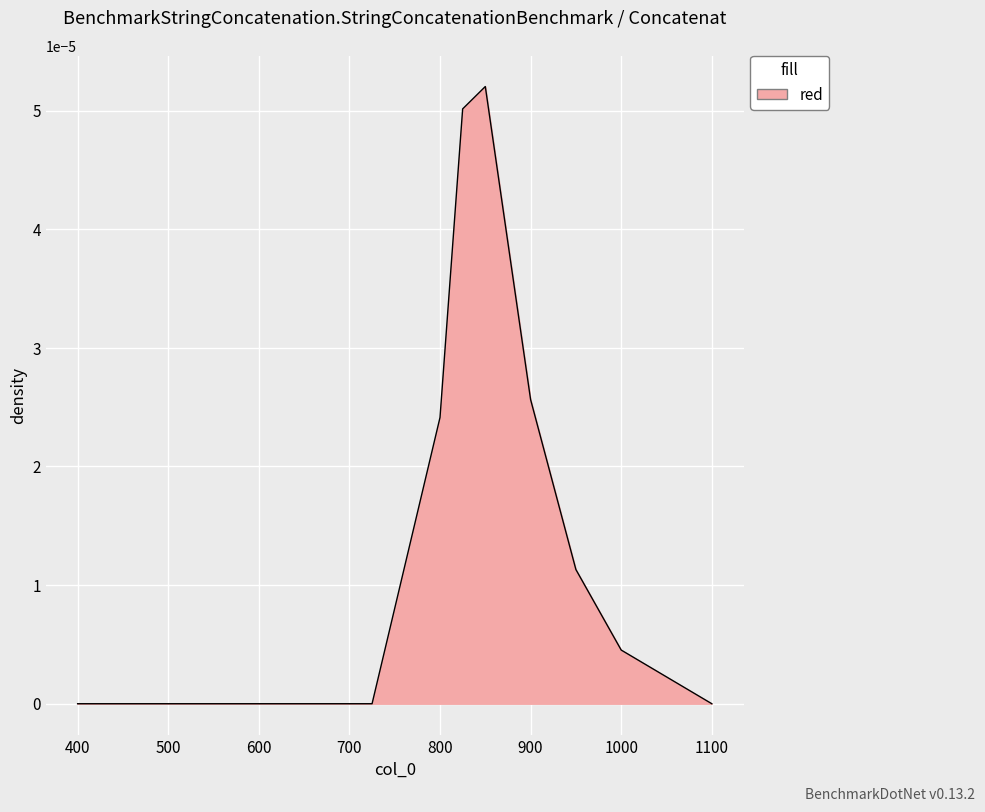

Where is the first local maximum?

850